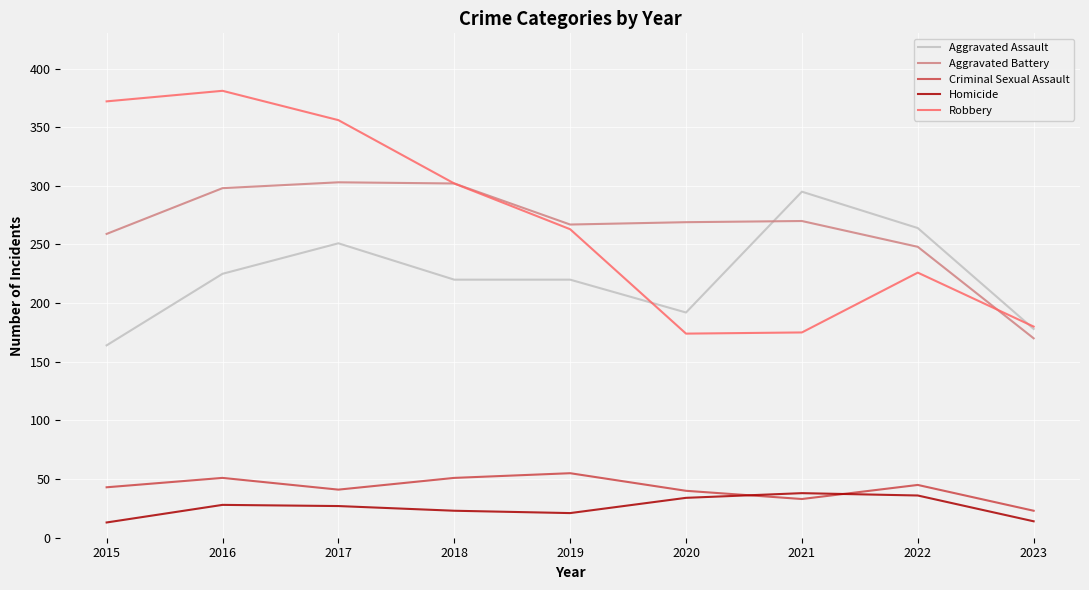

At which category does the chart reach its peak across all series?

2016